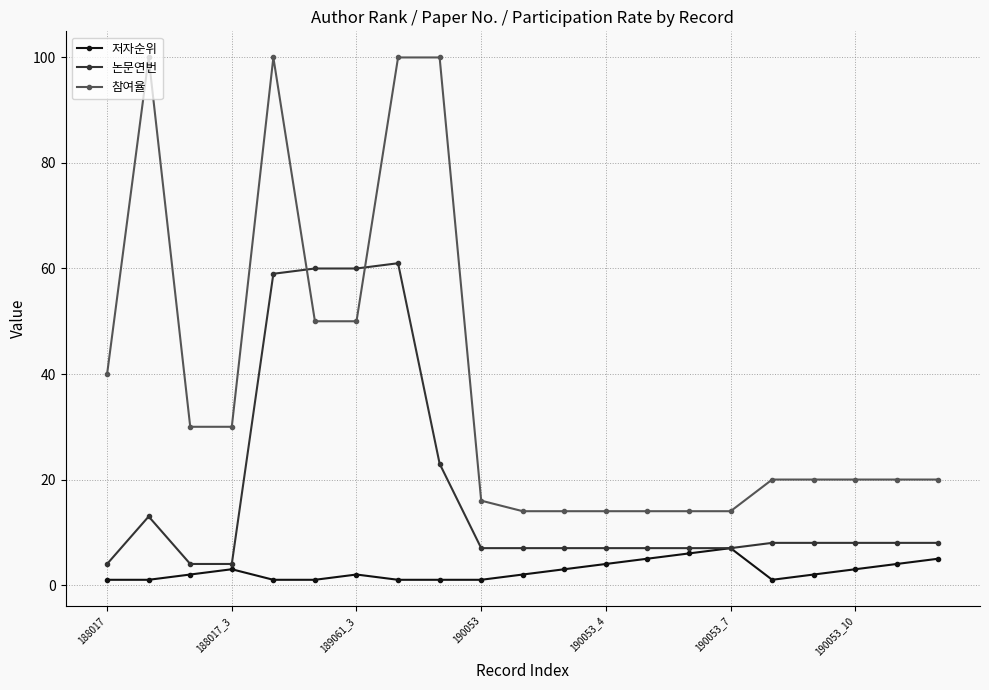

Rank the series by their maximum value, from highest to lowest.

참여율, 논문연번, 저자순위